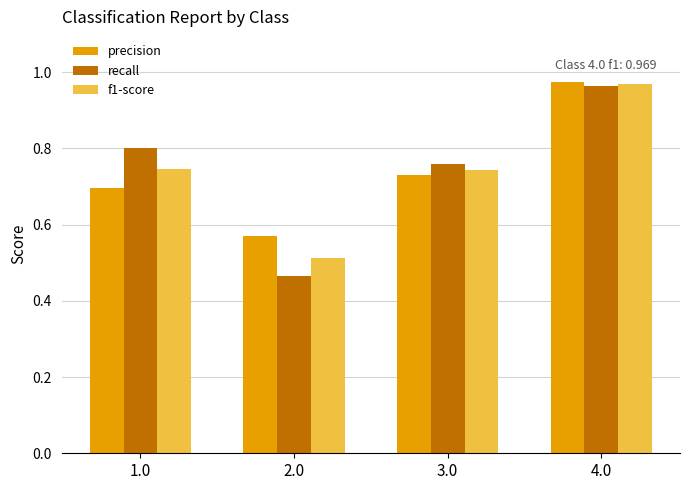

Which series has the widest spread of values?

recall